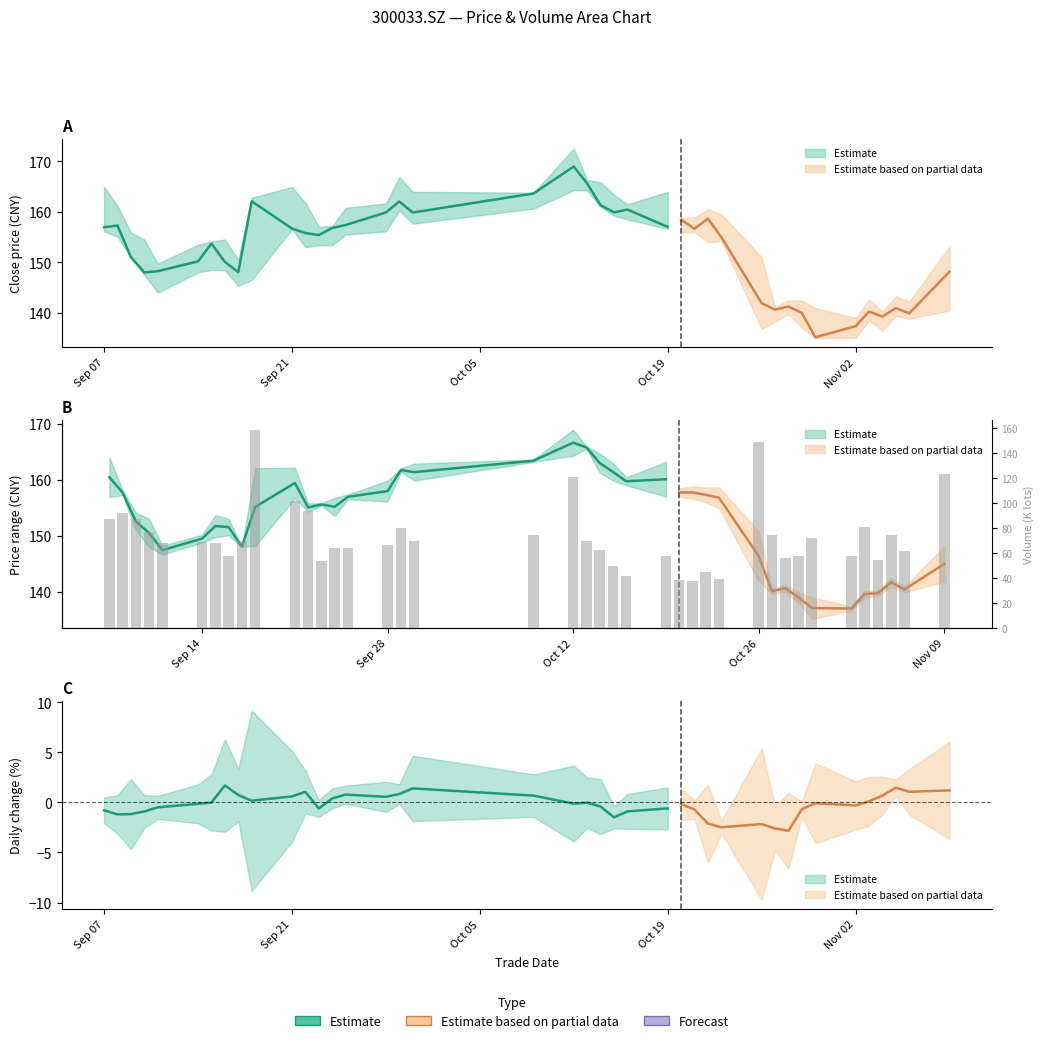

Reading right to left, extract all data points from this chart.

123.1	61.6	74.5	54.4	81.1	57.4	72.2	57.8	56.4	74.3	148.6	39.1	44.9	37.9	38.4	58.1	41.4	49.4	62.1	69.7	120.5	74.7	69.4	79.7	66.5	64.2	64.3	53.4	93.6	101.8	158.2	70.1	57.9	67.7	68.7	68.1	76.7	87.3	92.3	87.6